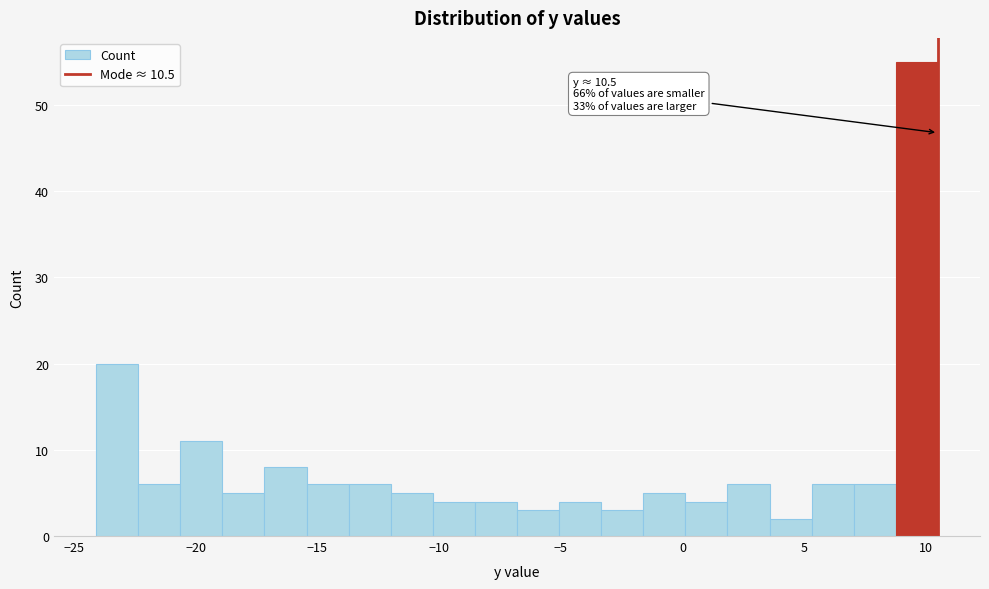

Read against the x-axis, roughly where is the centre of the tallest bar?

9.5